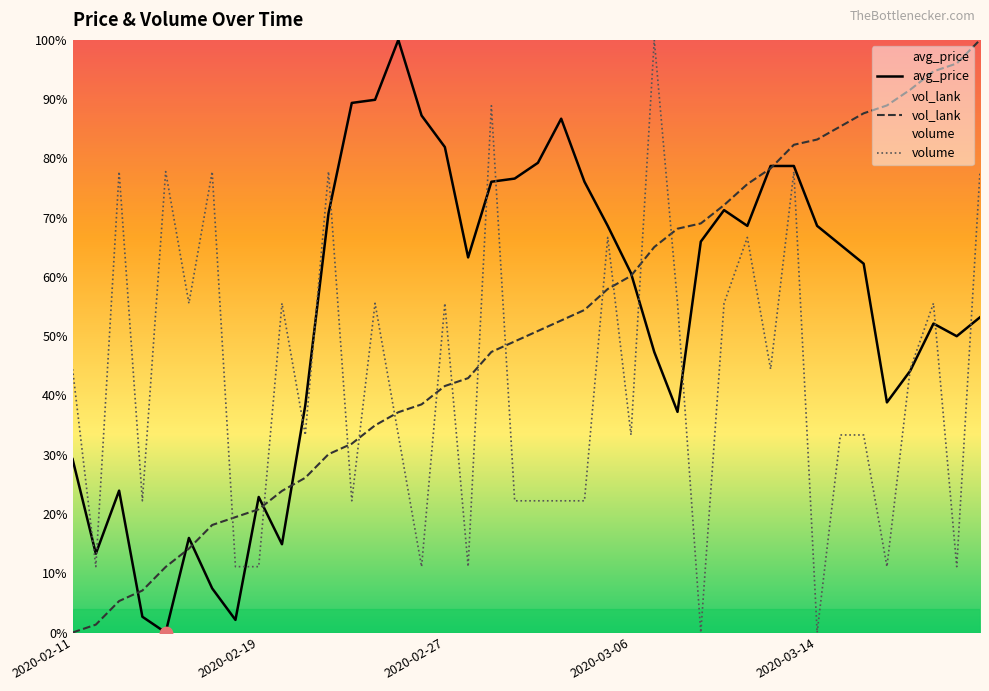

Which series reaches the maximum Y coordinate?

avg_price